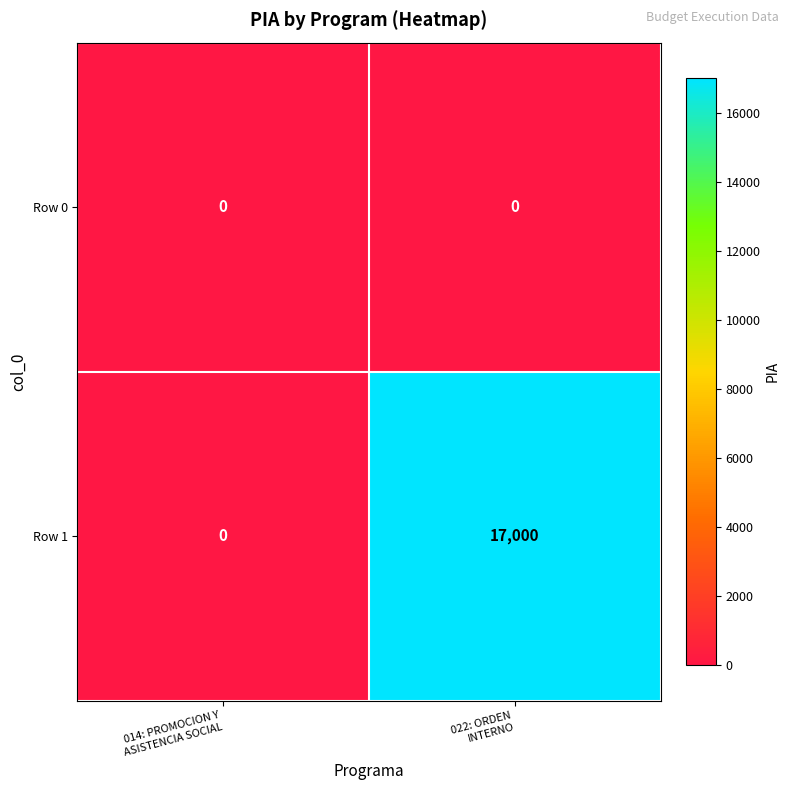

Which series has the widest spread of values?

Row 1